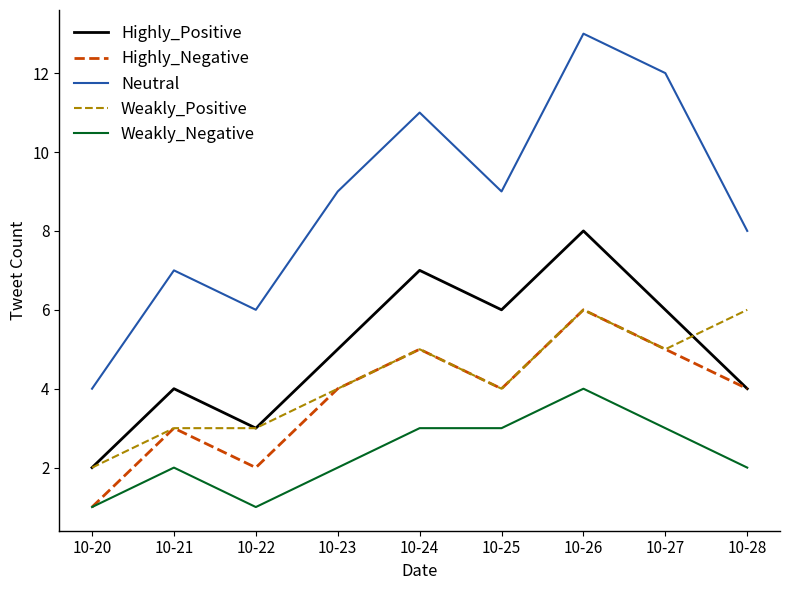

At which label does Neutral reach its minimum?

10-20